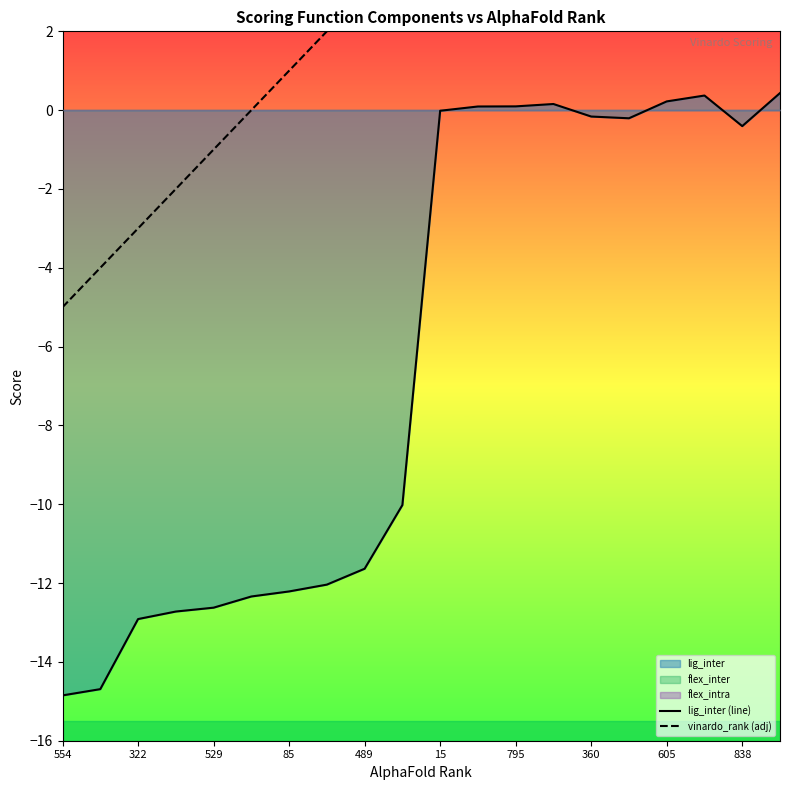

Which series has the widest spread of values?

vinardo_rank (adj)